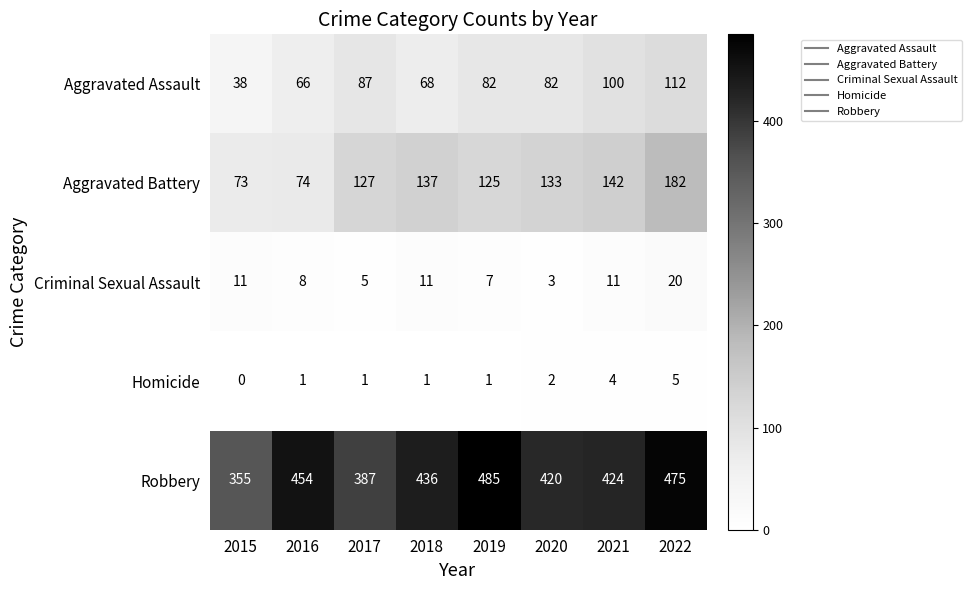

What is the spread (max minus min) of values at 2021?

420